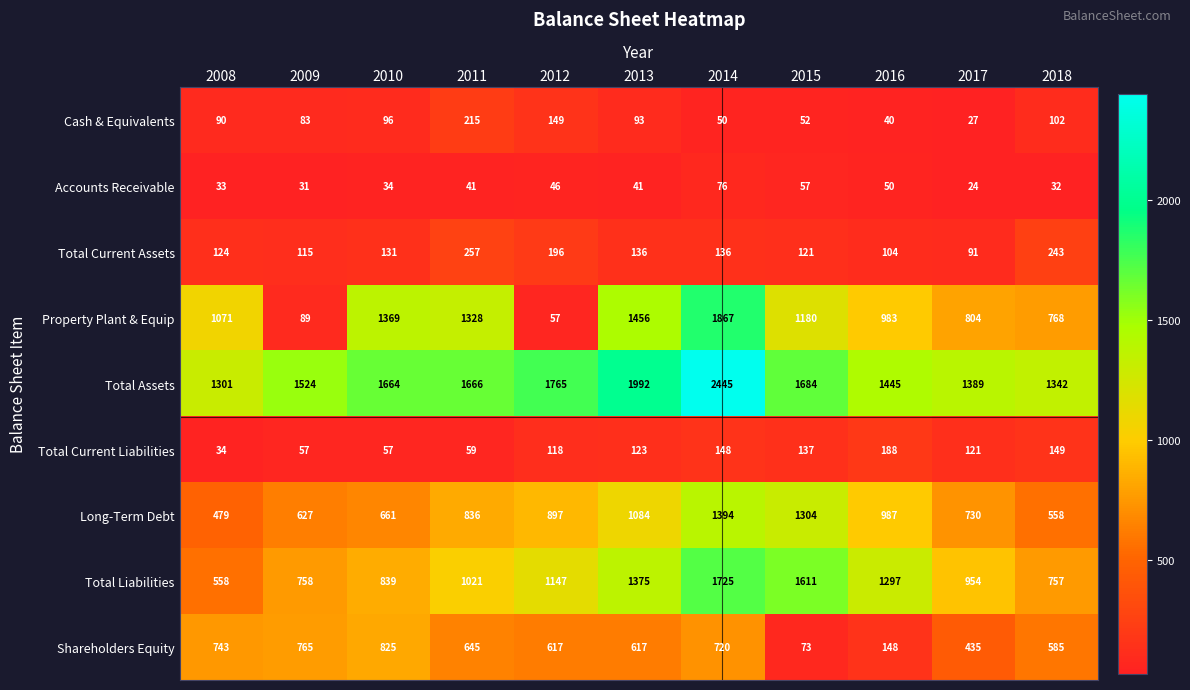

True or false: Long-Term Debt has a value of 611 at 2015.

False